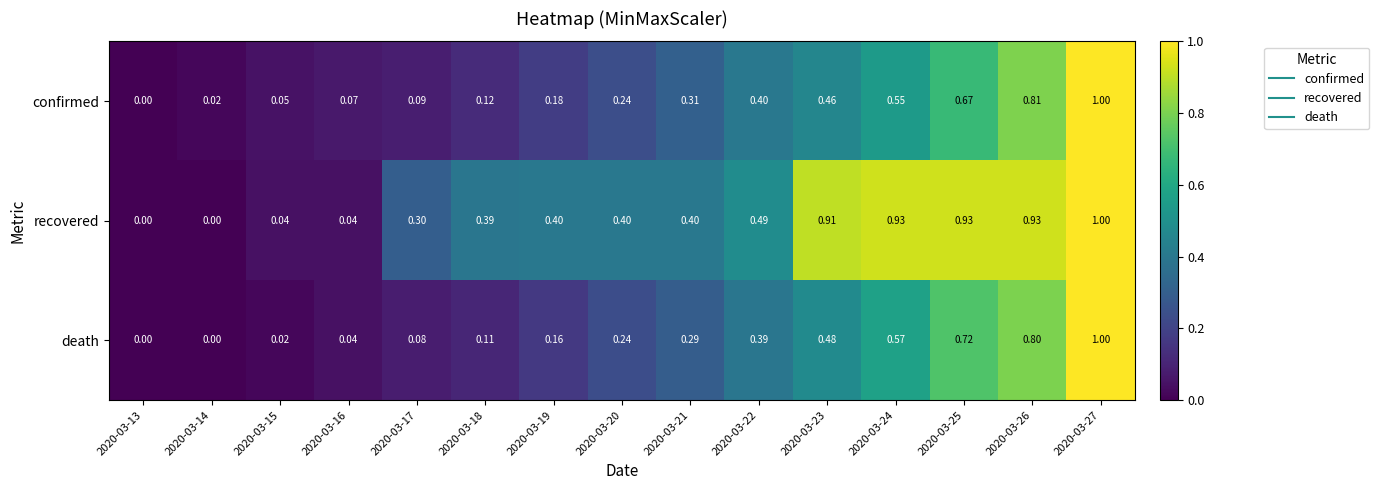

Is the value of recovered at 2020-03-22 greater than the value of death at 2020-03-21?

Yes